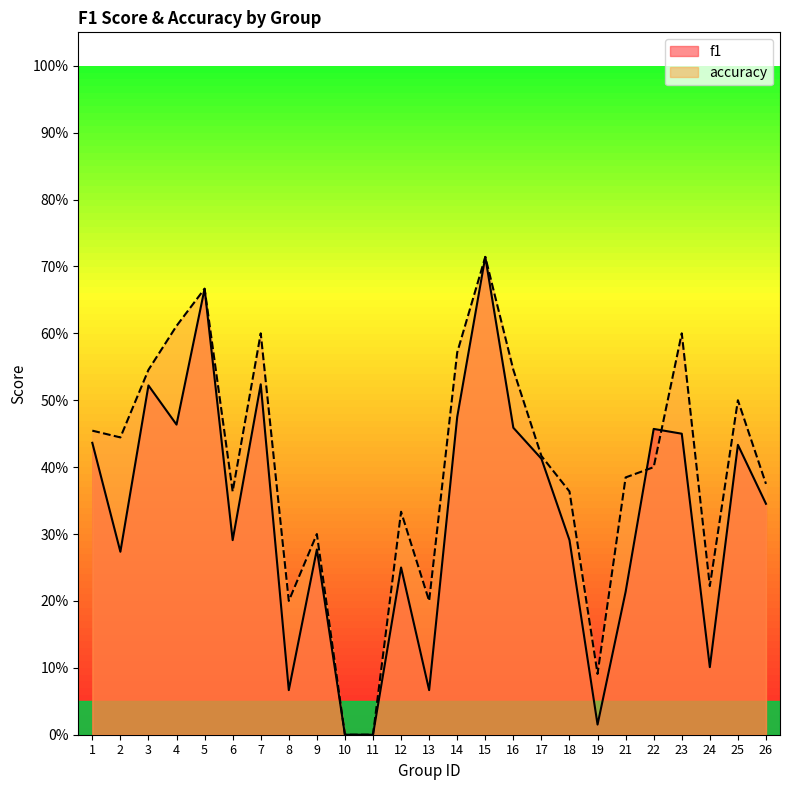

How many series are shown in this chart?

2